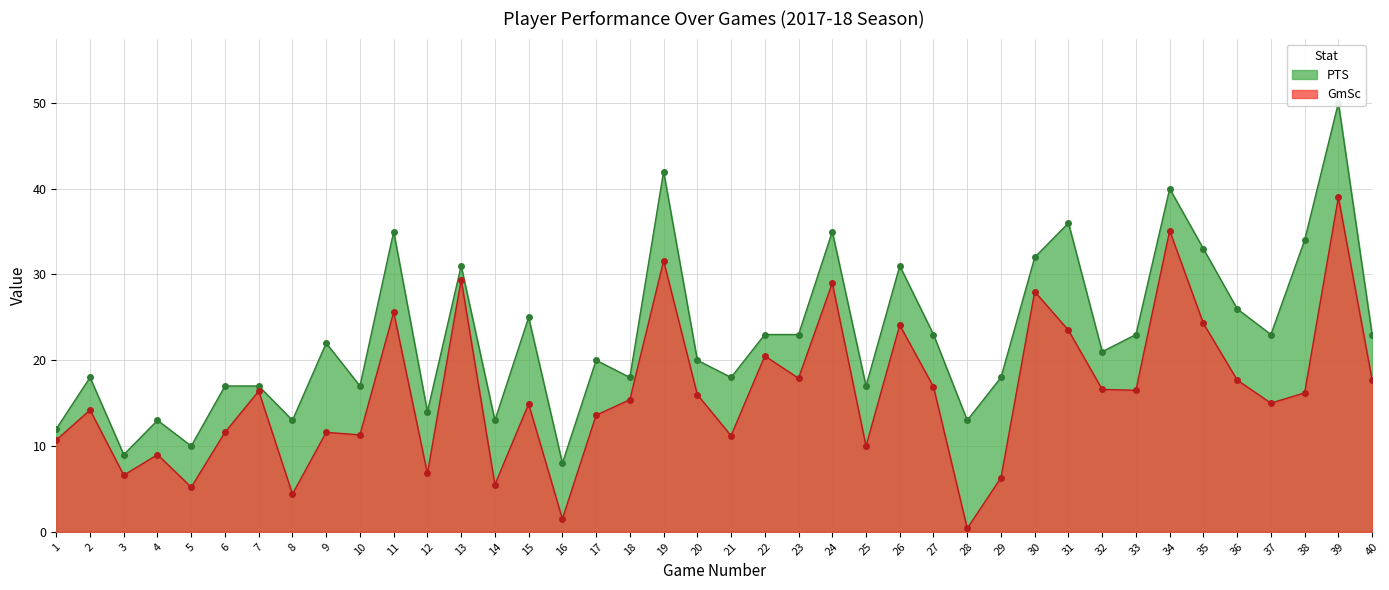

At 27, list the series in order from largest to smallest.

PTS, GmSc